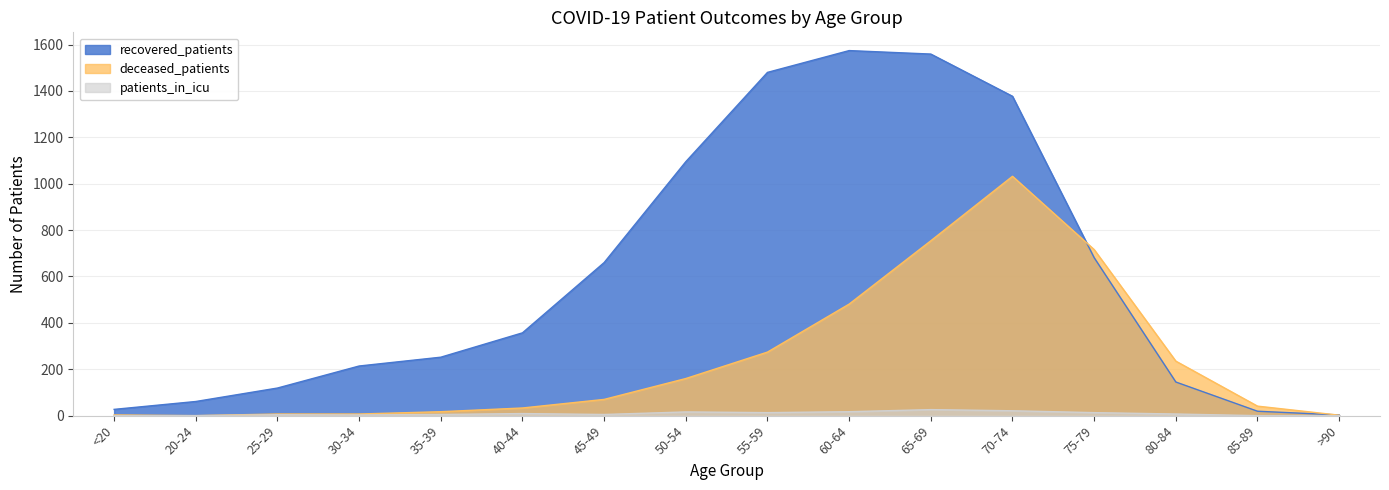

Reading left to right, list all the values displayed in this chart.

recovered_patients: 27	61	119	214	252	357	660	1095	1480	1574	1559	1377	681	145	19	3
deceased_patients: 3	0	7	7	17	33	70	160	274	481	754	1032	716	235	41	2
patients_in_icu: 0	0	4	3	5	9	5	16	13	17	26	21	13	7	0	0